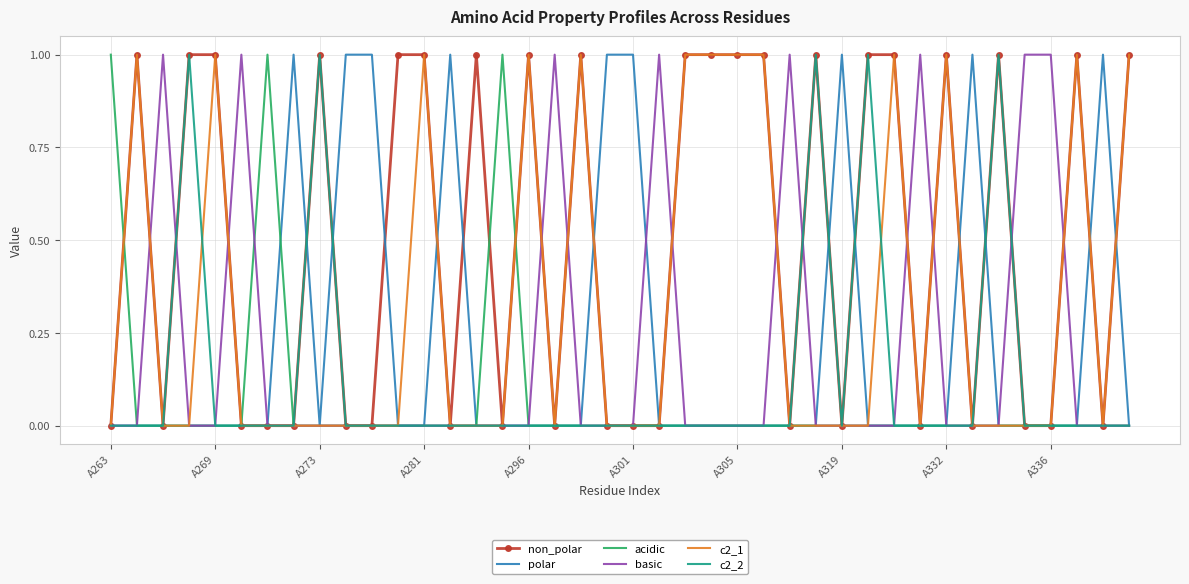

At how many categories does at least one series exceed 0?

40